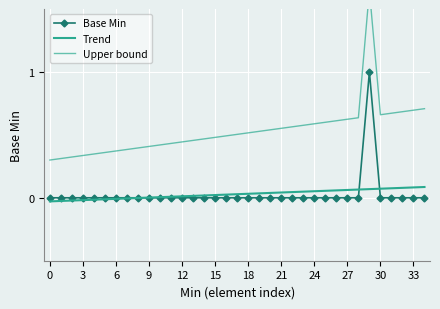

Which series changed the most between 21 and 23?

Upper bound